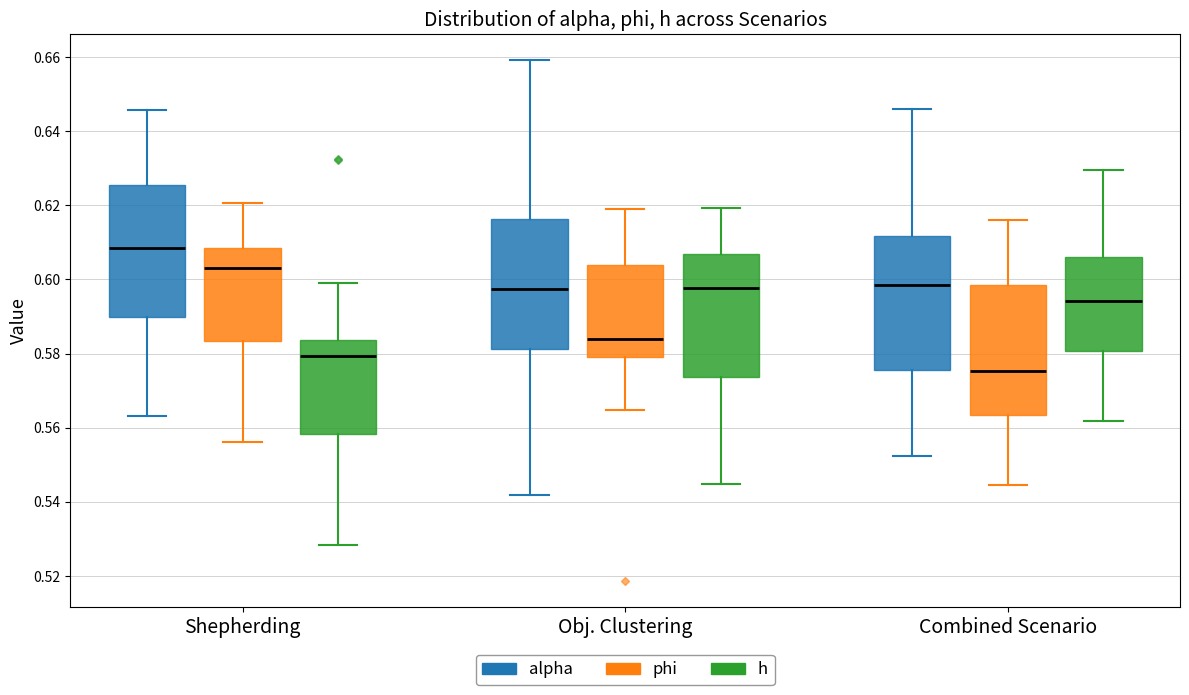

Reading left to right, transcribe this box plot: for each box, give where its median line is, the range the box spans, and where its two whiskers end, as read against the y-axis. The values are not printed on the chart, so give them approximately, as read against the axis.

Shepherding (alpha): median 0.608, box 0.590 to 0.626, whiskers 0.564 to 0.646
Shepherding (phi): median 0.604, box 0.584 to 0.608, whiskers 0.556 to 0.620
Shepherding (h): median 0.580, box 0.558 to 0.584, whiskers 0.528 to 0.600
Obj. Clustering (alpha): median 0.598, box 0.582 to 0.616, whiskers 0.542 to 0.660
Obj. Clustering (phi): median 0.584, box 0.580 to 0.604, whiskers 0.564 to 0.618
Obj. Clustering (h): median 0.598, box 0.574 to 0.606, whiskers 0.544 to 0.620
Combined Scenario (alpha): median 0.598, box 0.576 to 0.612, whiskers 0.552 to 0.646
Combined Scenario (phi): median 0.576, box 0.564 to 0.598, whiskers 0.544 to 0.616
Combined Scenario (h): median 0.594, box 0.580 to 0.606, whiskers 0.562 to 0.630